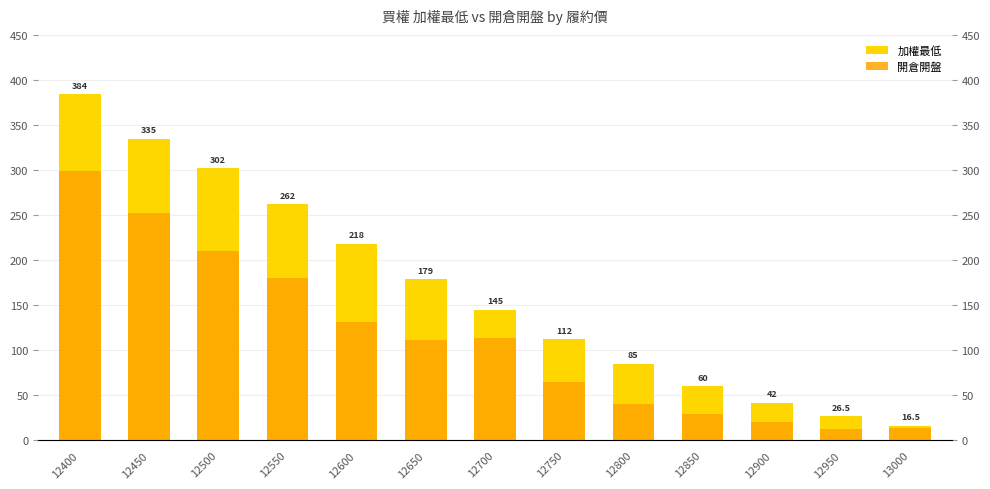

How many bars are there in total?

26